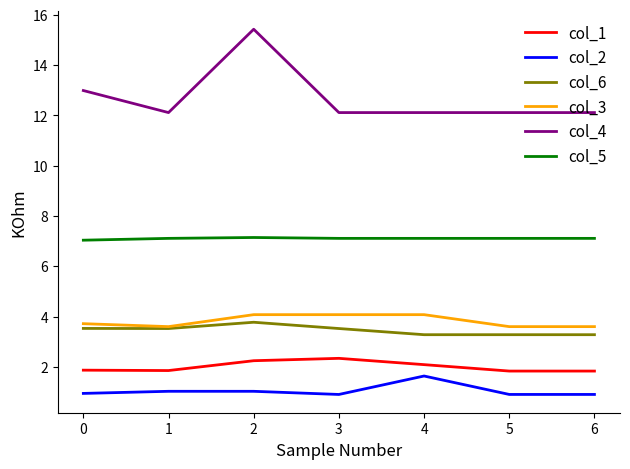

True or false: col_6 and col_2 cross at least once.

False